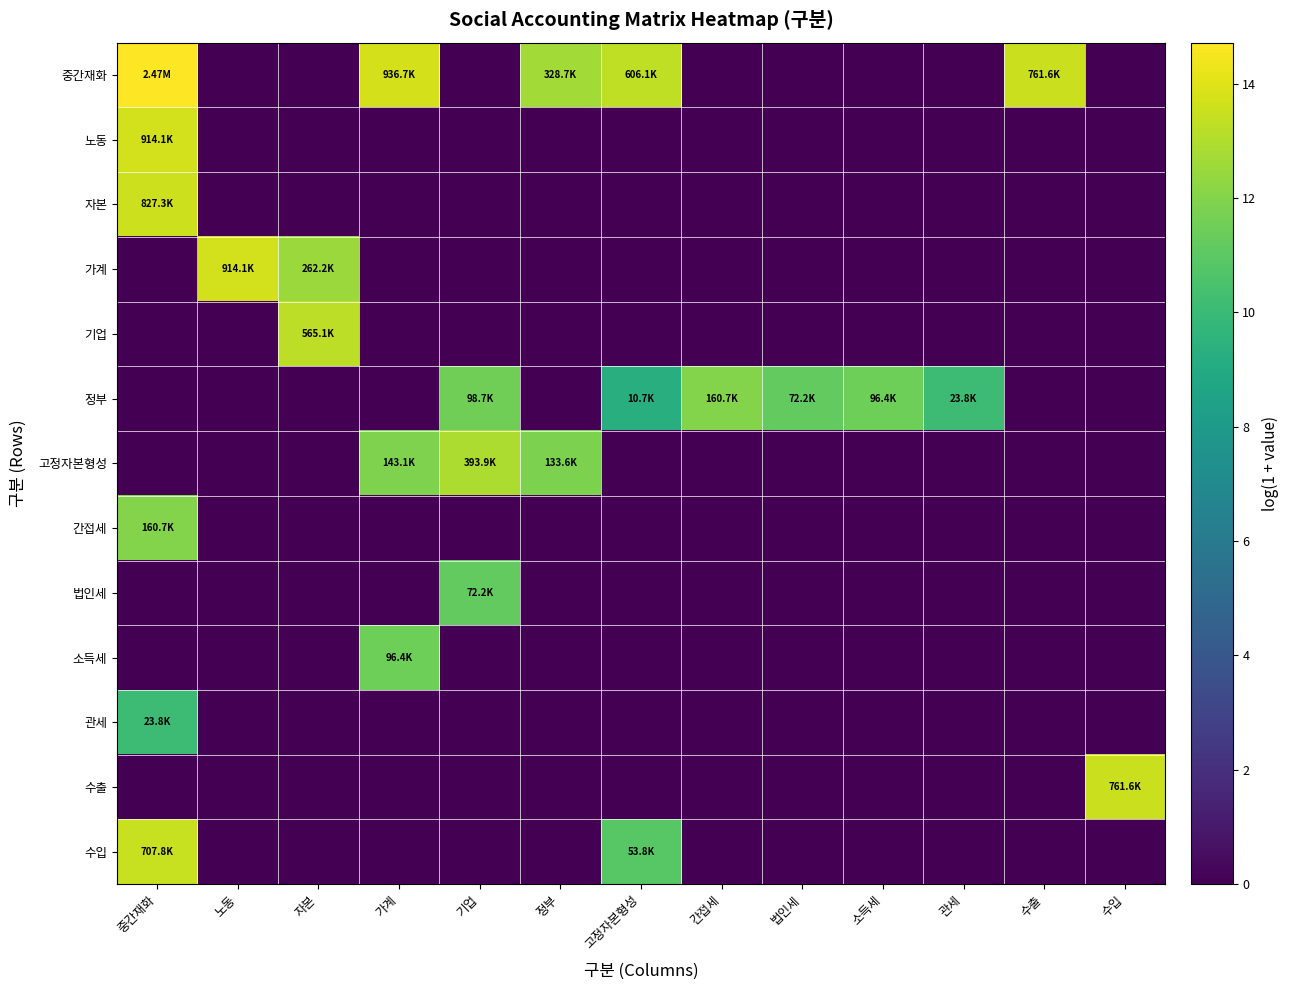

What is the greatest value displayed?

14.7